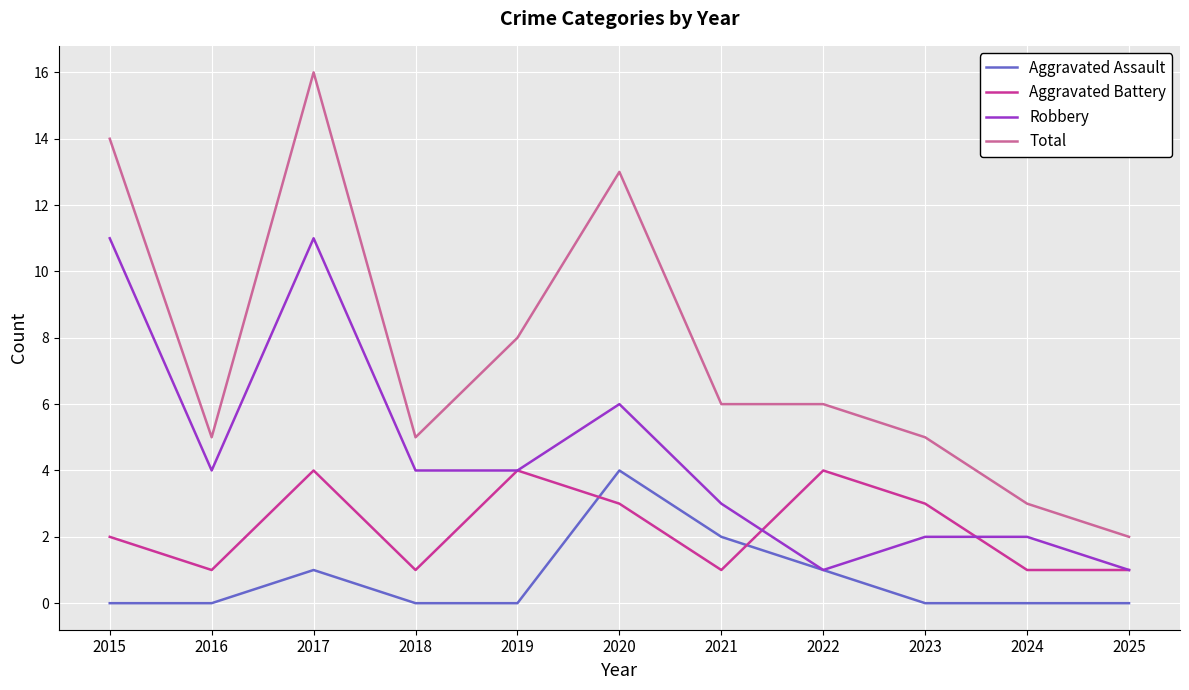

Which series has the largest total across all categories?

Total